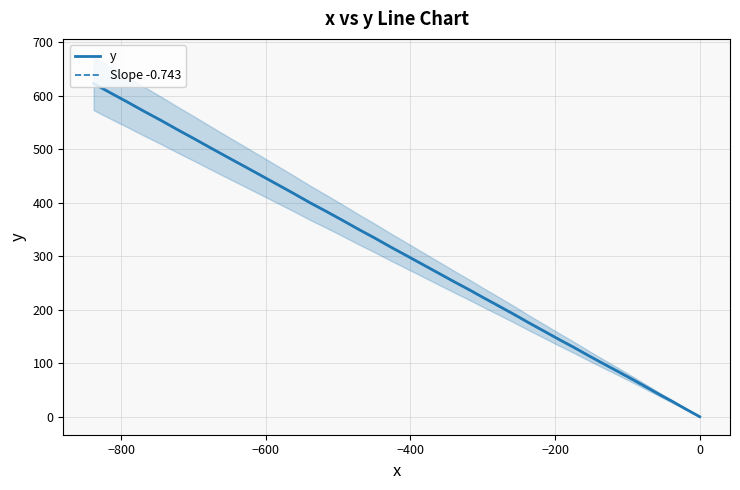

Count the number of data series in this chart.

1